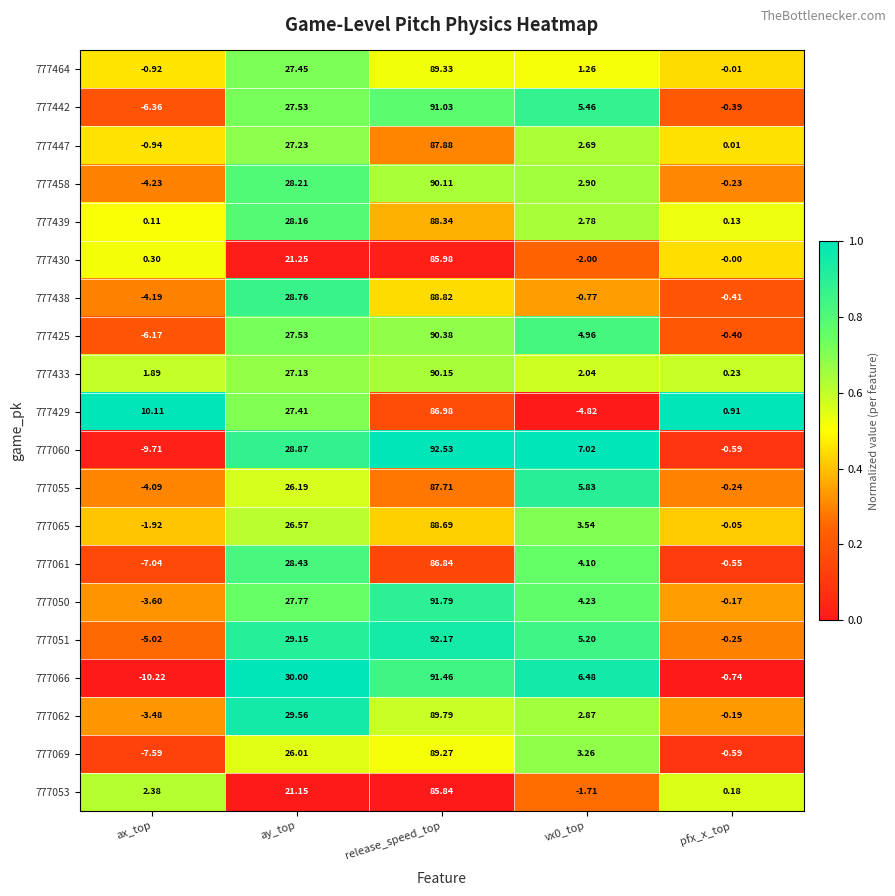

List the series in order of their peak value, highest first.

777060, 777051, 777050, 777066, 777442, 777425, 777433, 777458, 777062, 777464, 777069, 777438, 777065, 777439, 777447, 777055, 777429, 777061, 777430, 777053